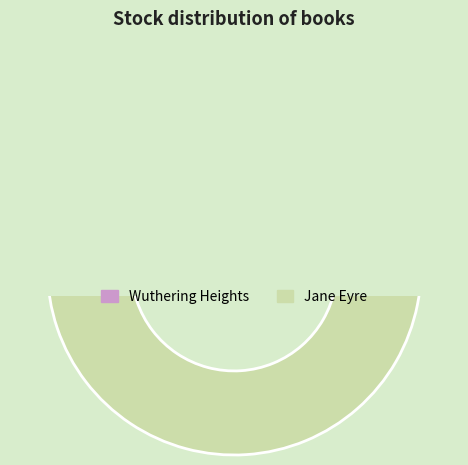

Is Jane Eyre the majority of the pie?

Yes